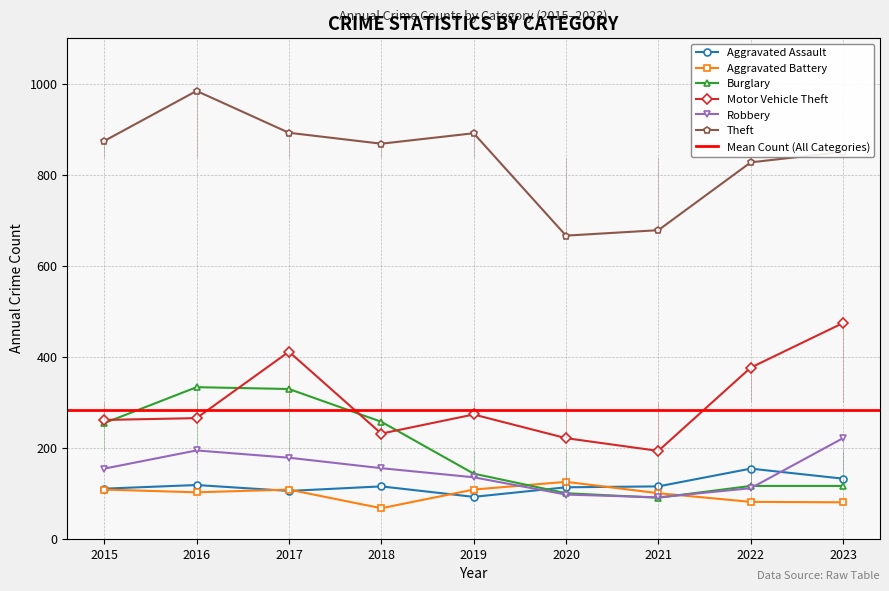

List the series in order of their peak value, lowest first.

Aggravated Battery, Aggravated Assault, Robbery, Burglary, Motor Vehicle Theft, Theft